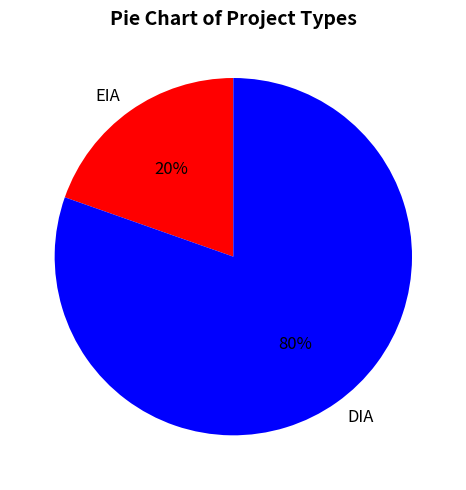

True or false: DIA accounts for 80% of the total.

True